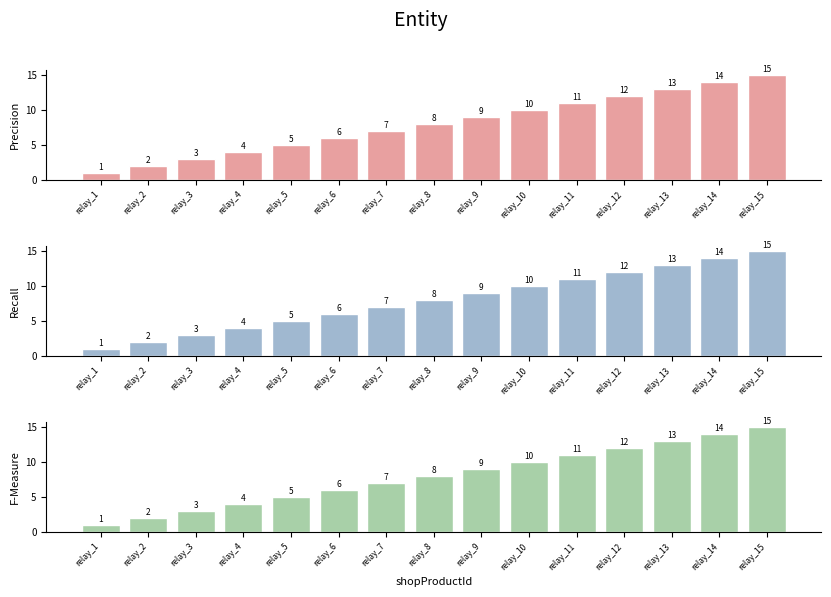

True or false: Precision has a value of 12 at relay_12.

True